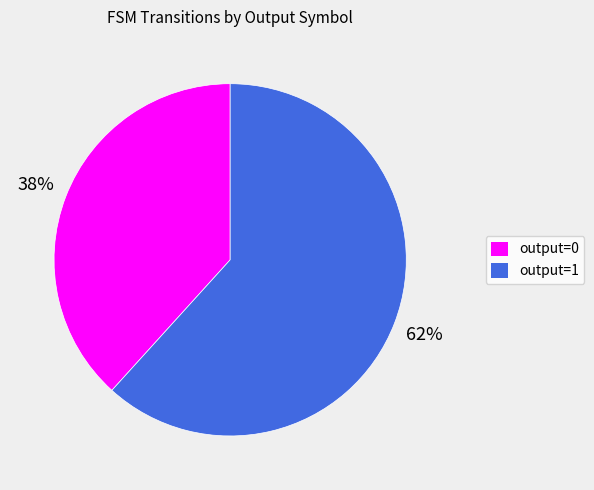

Rank the categories by value from lowest to highest.

output=0, output=1